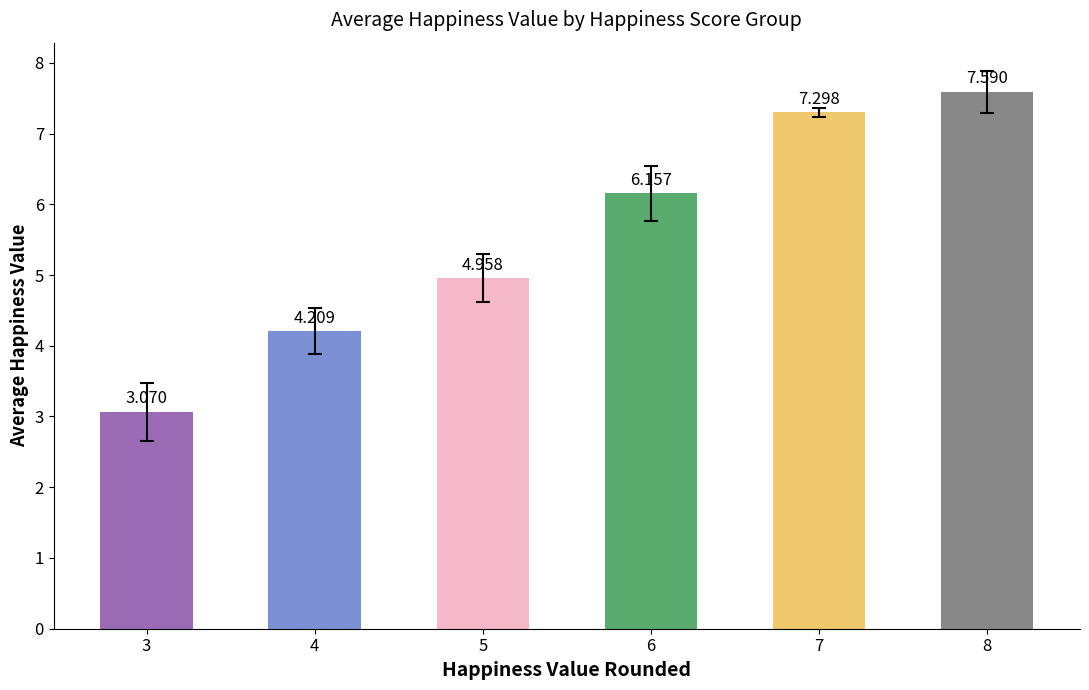

List the labels in order of value, largest first.

8, 7, 6, 5, 4, 3